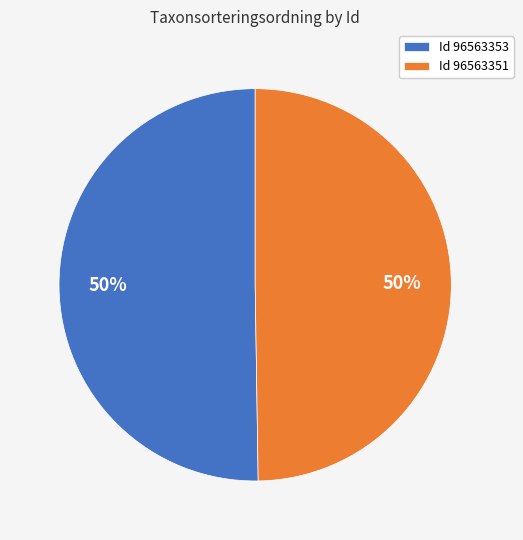

How many slices are in this pie chart?

2